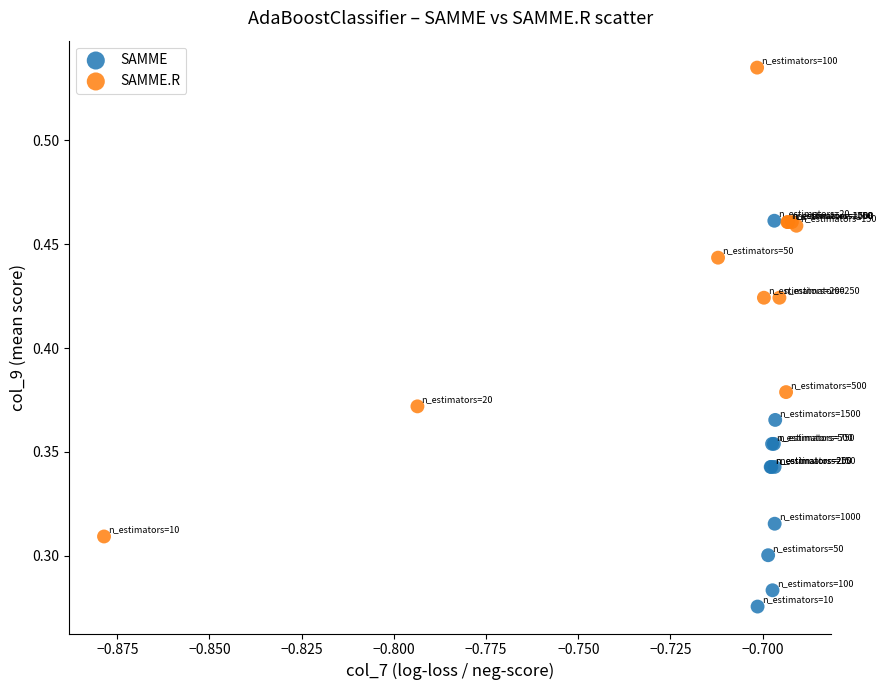

What are all the series names shown in the legend?

SAMME, SAMME.R